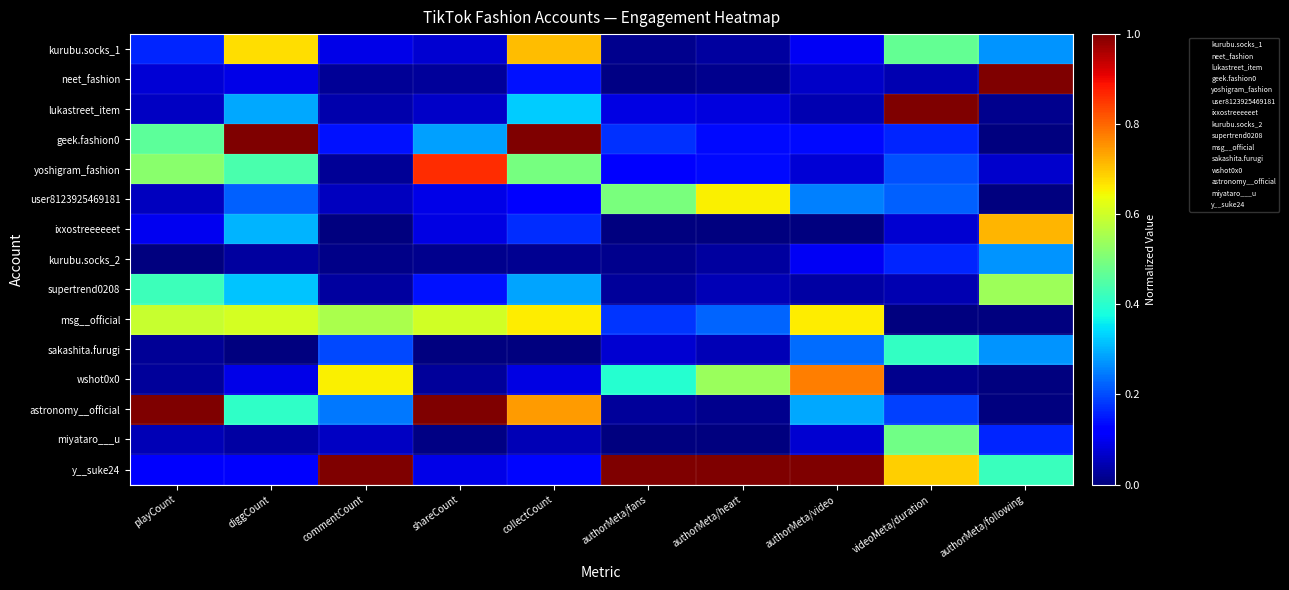

Between playCount and authorMeta/fans, which is larger?

playCount